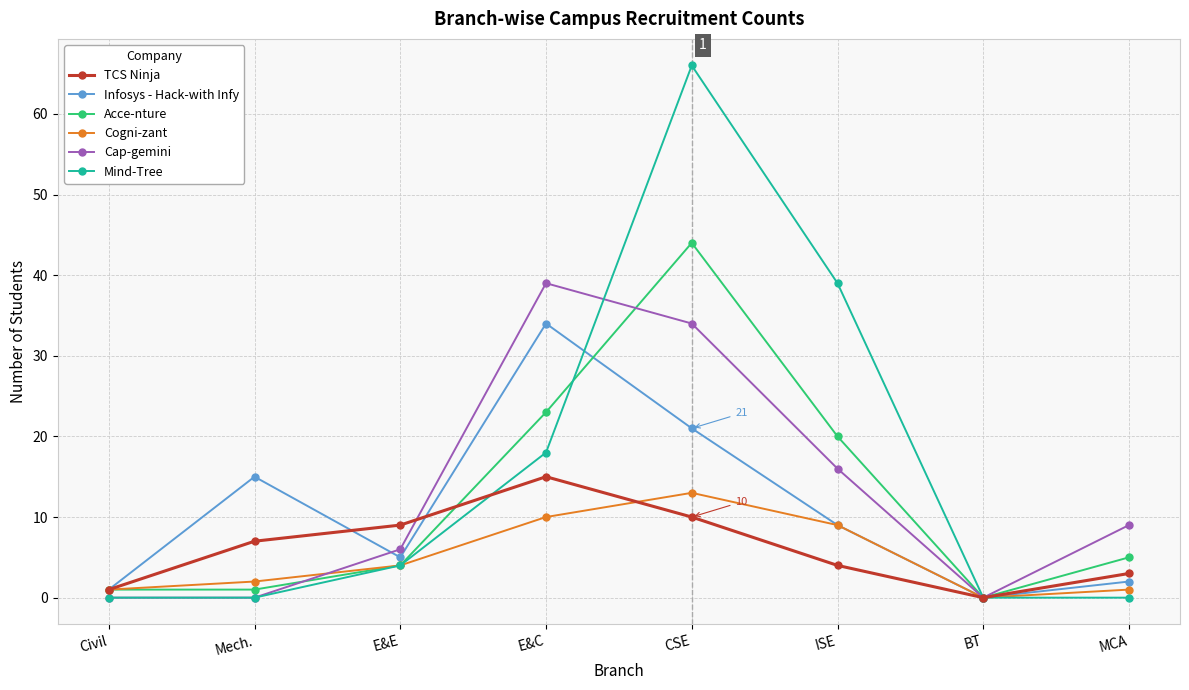

What is the maximum value for TCS Ninja?

15